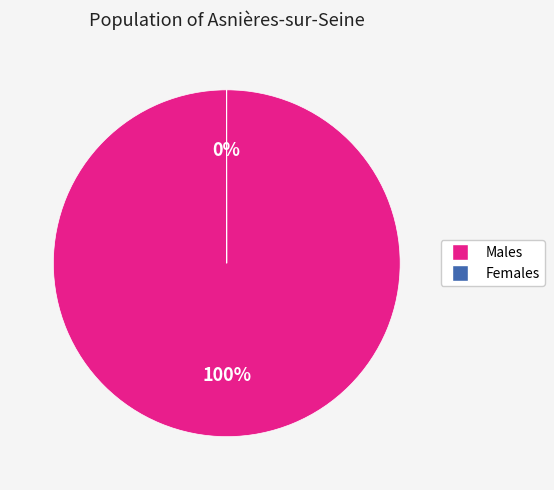

Which slice represents more than half of the pie?

Males